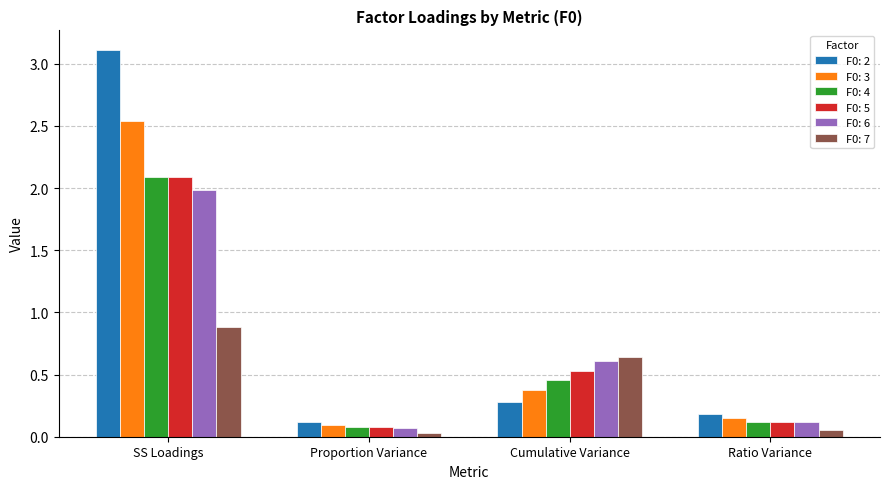

True or false: F0: 2 has a value of 5.1 at SS Loadings.

False